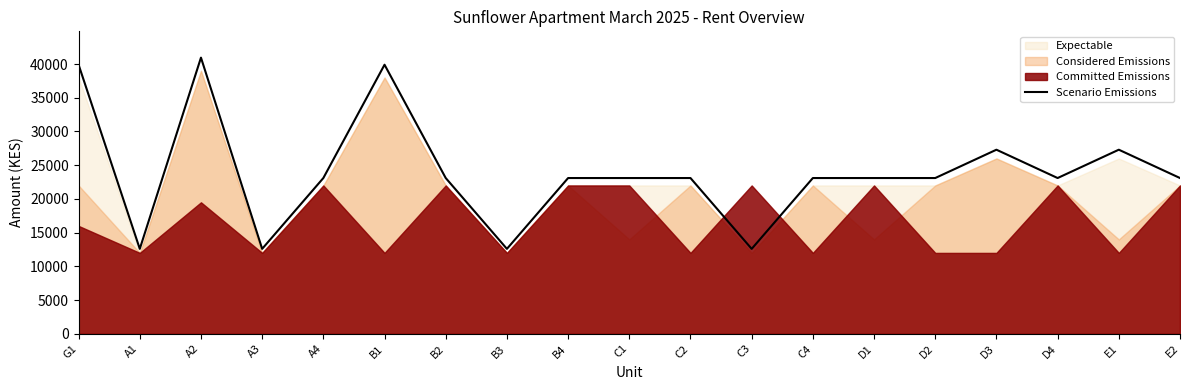

List the labels in order of value, smallest first.

A1, A3, B3, C3, A4, B2, B4, C1, C2, C4, D1, D2, D4, E2, D3, E1, G1, B1, A2